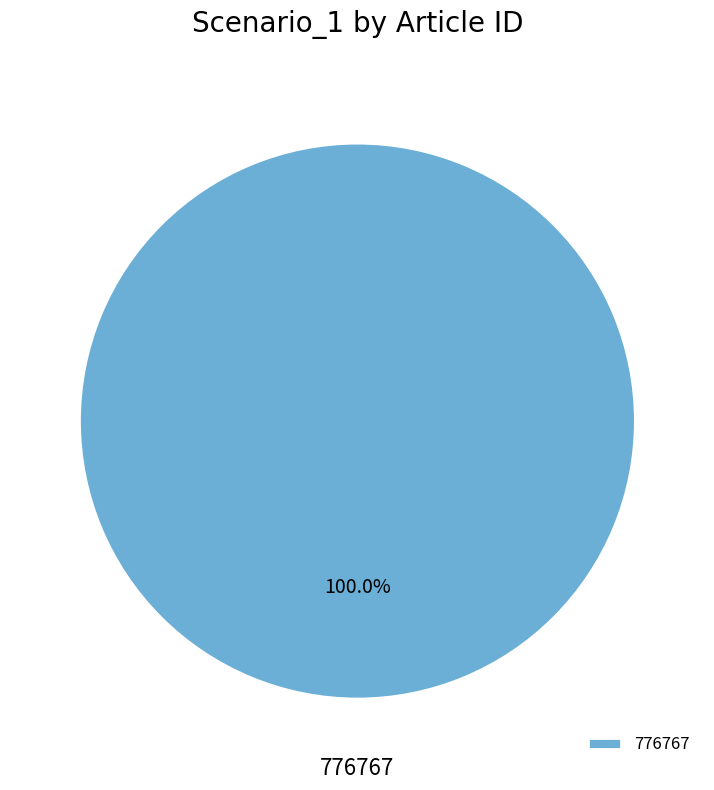

How many segments does this pie chart have?

1